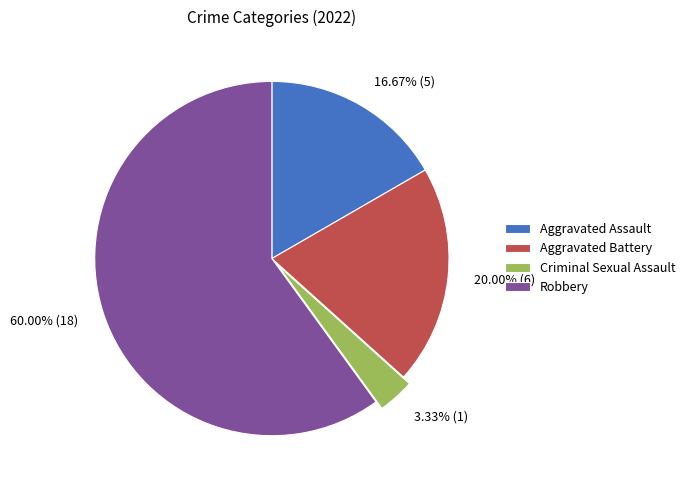

What is the ratio of the value at Aggravated Assault to the value at Robbery?

0.3